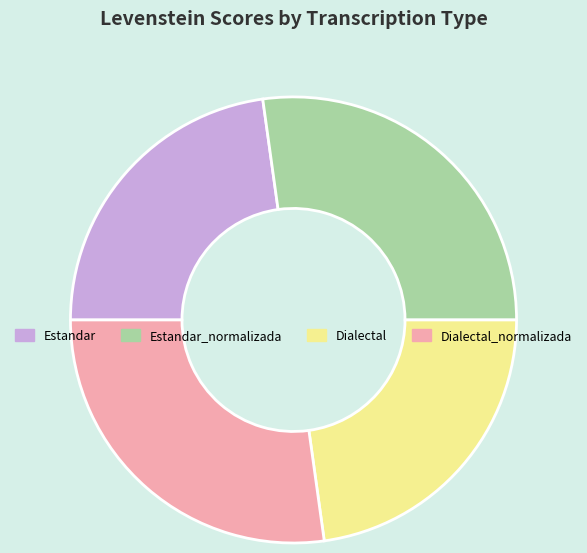

Between Estandar and Estandar_normalizada, which is larger?

Estandar_normalizada